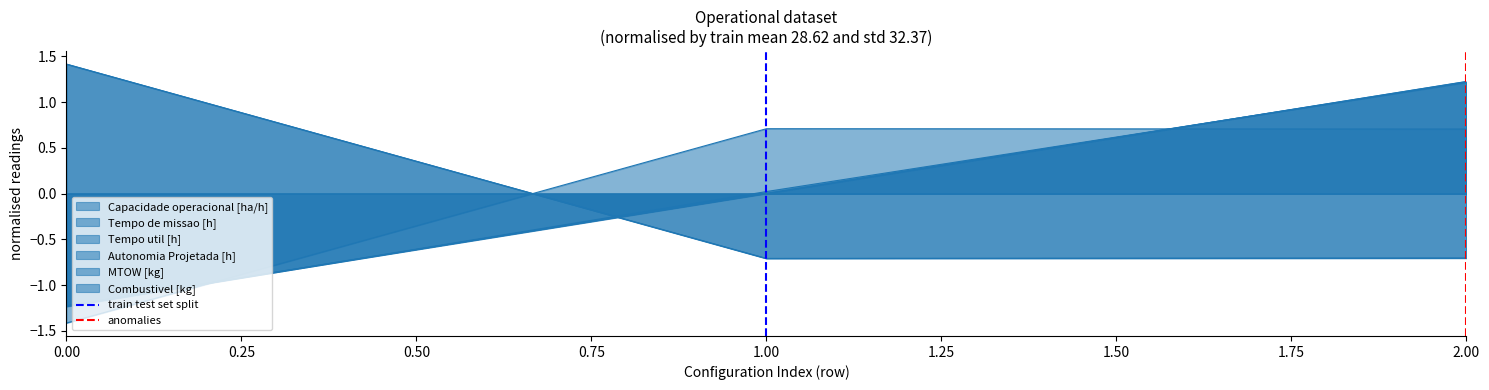

How many data points in anomalies are less than 1?

1